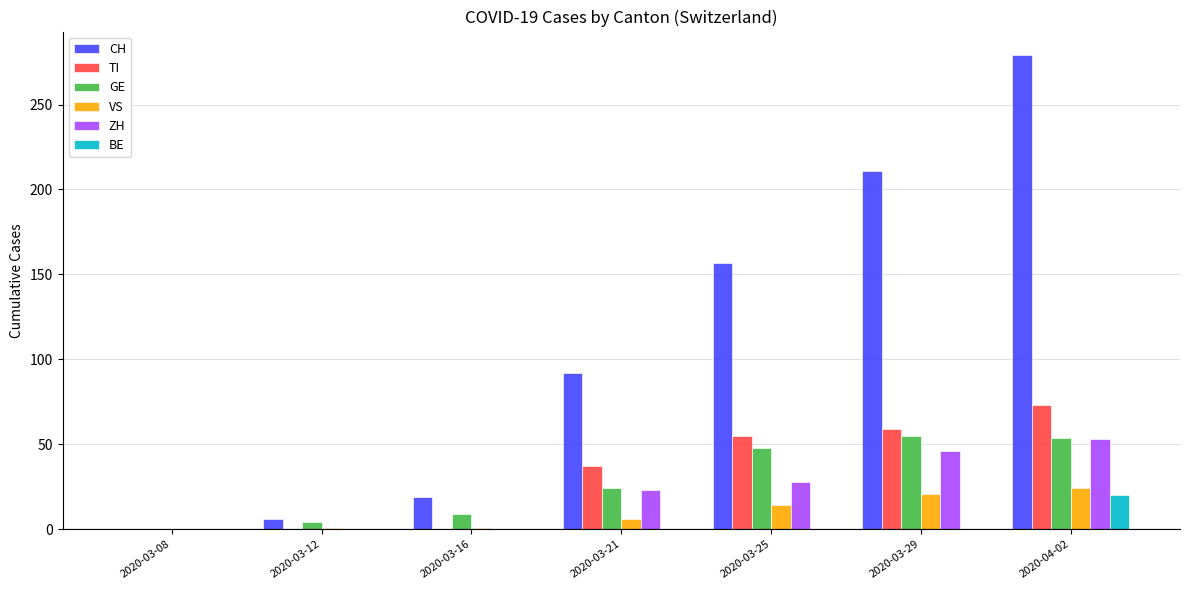

What is the maximum value for BE?

20